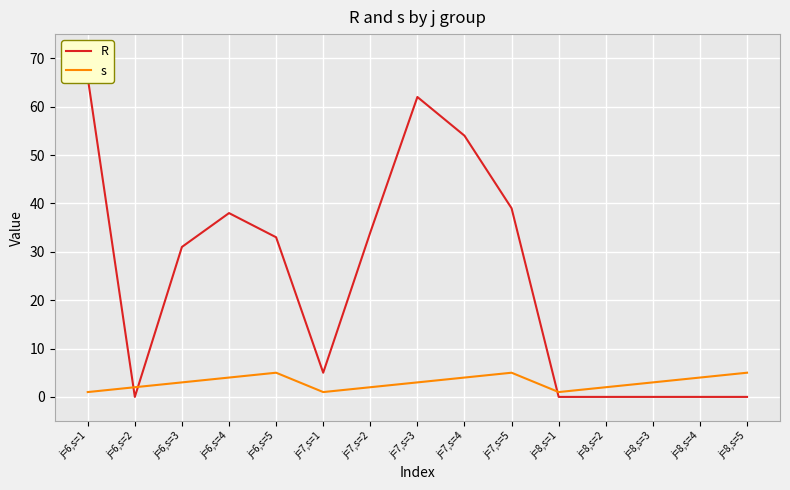

What is the label of the 3rd point from the left?

j=6,s=3